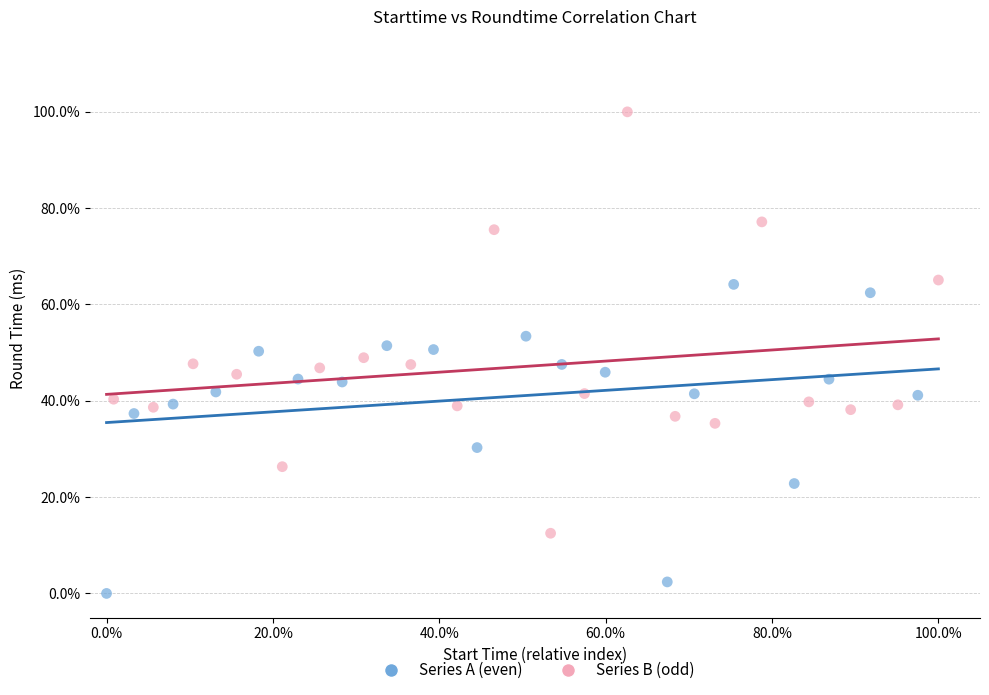

What are all the series names shown in the legend?

Series A (even), Series B (odd)